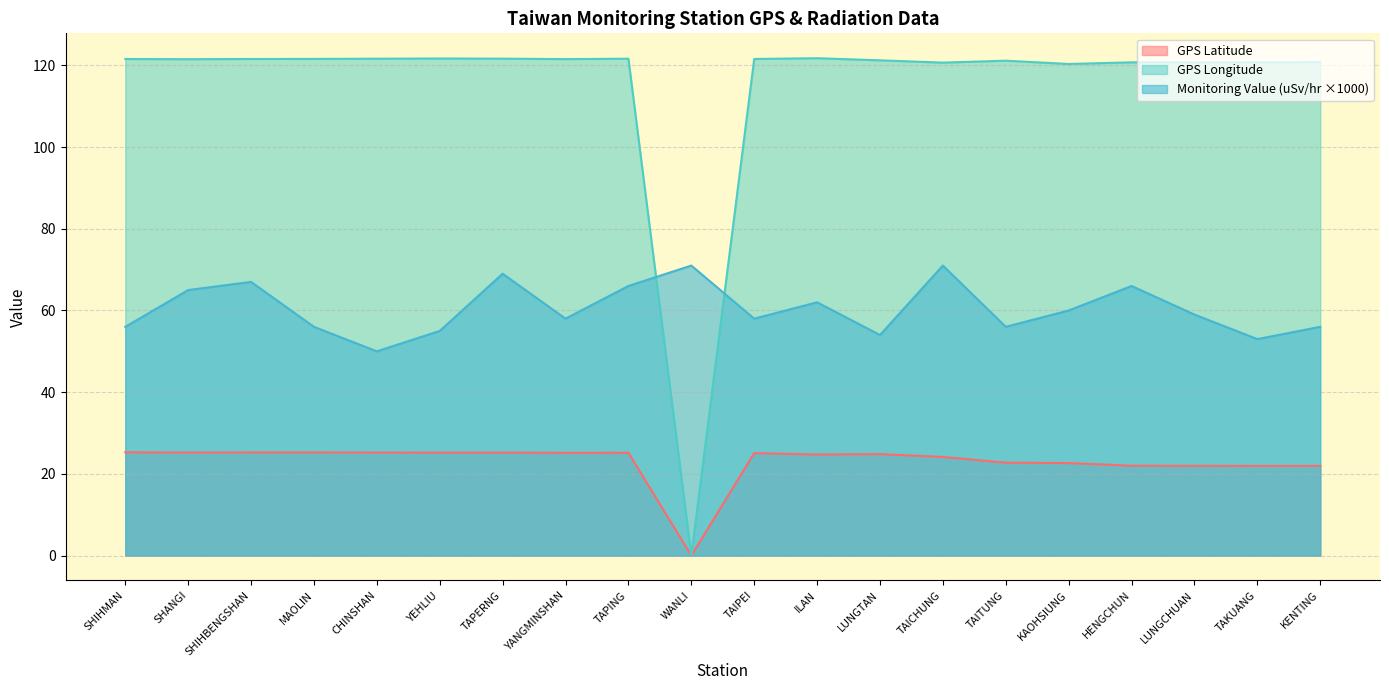

How many times do GPS Longitude and Monitoring Value (uSv/hr) cross each other?

2